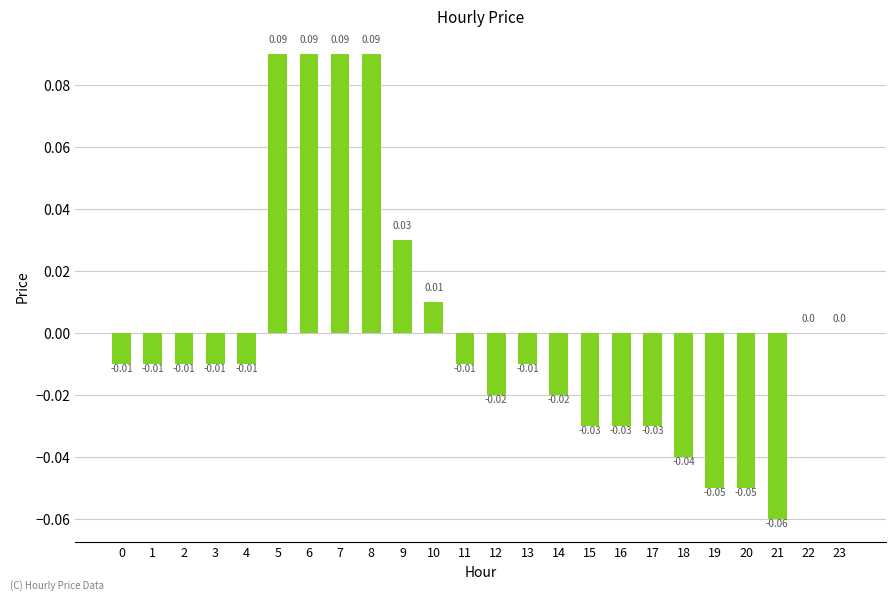

Between 23 and 15, which is larger?

23